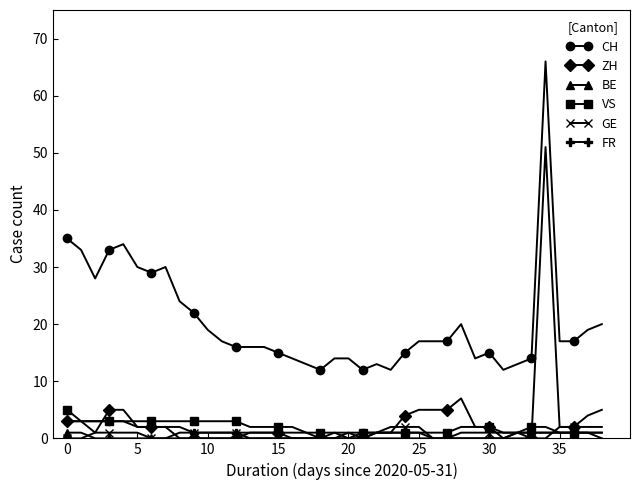

What is the maximum value shown in the chart?

66